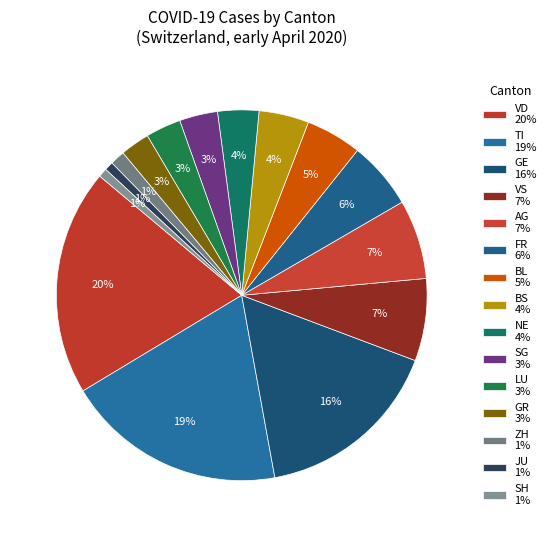

How many slices are in this pie chart?

15